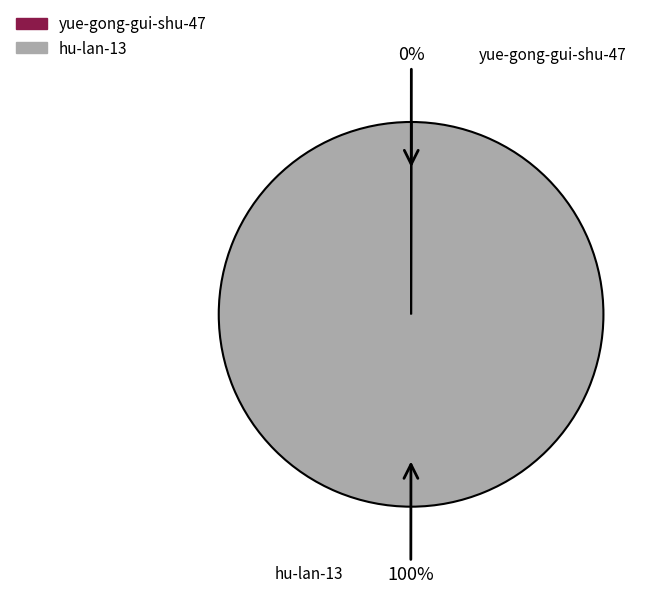

How many segments does this pie chart have?

2